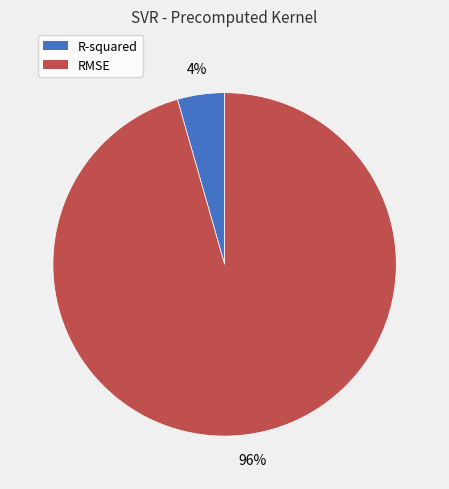

How many slices are in this pie chart?

2